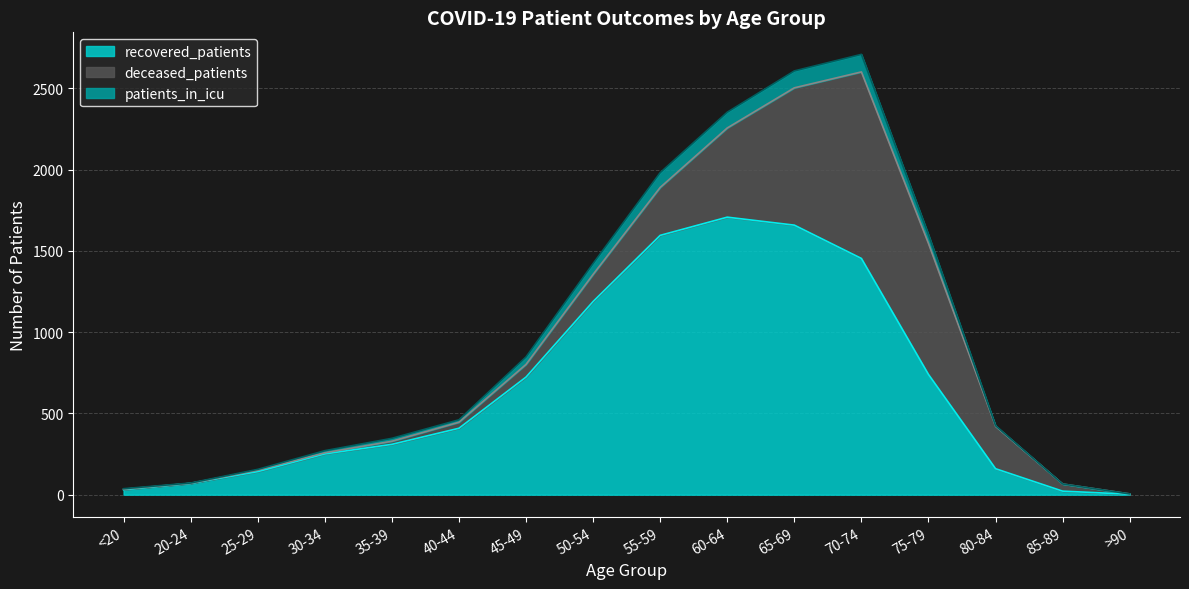

At which label does recovered_patients reach its peak?

60-64